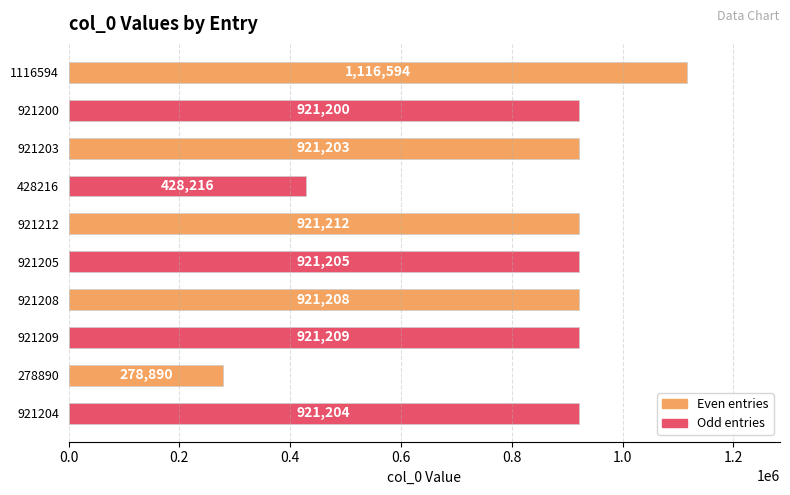

What position from the top is 921200?

2